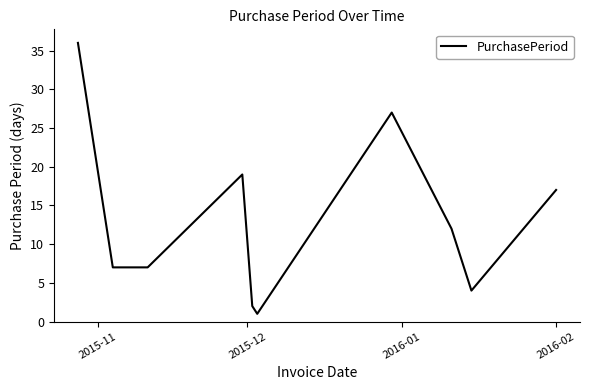

What is the greatest value displayed?

36